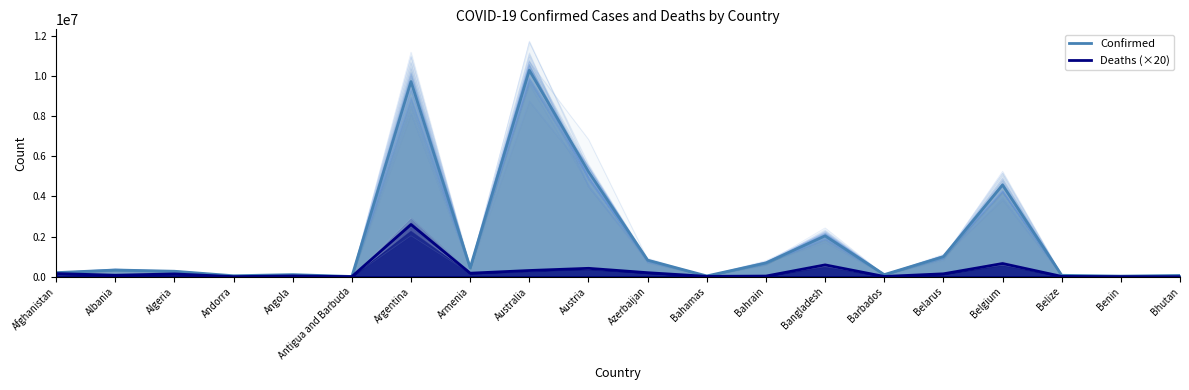

Reading right to left, what are all the values shown in this chart?

Confirmed: Bhutan=62095	Benin=27782	Belize=68884	Belgium=4566207	Belarus=994037	Barbados=102580	Bangladesh=2029015	Bahrain=682816	Bahamas=37309	Azerbaijan=822027	Austria=5226219	Australia=10274479	Armenia=443785	Argentina=9711355	Antigua and Barbuda=9098	Angola=103131	Andorra=46275	Algeria=270697	Albania=332443	Afghanistan=200130
Deaths (×20): Bhutan=420	Benin=3260	Belize=13720	Belgium=654320	Belarus=142360	Barbados=11200	Bangladesh=587600	Bahrain=30400	Bahamas=16660	Azerbaijan=198540	Austria=416180	Australia=307160	Armenia=173820	Argentina=2598740	Antigua and Barbuda=2920	Angola=38340	Andorra=3100	Algeria=137620	Albania=71780	Afghanistan=156080